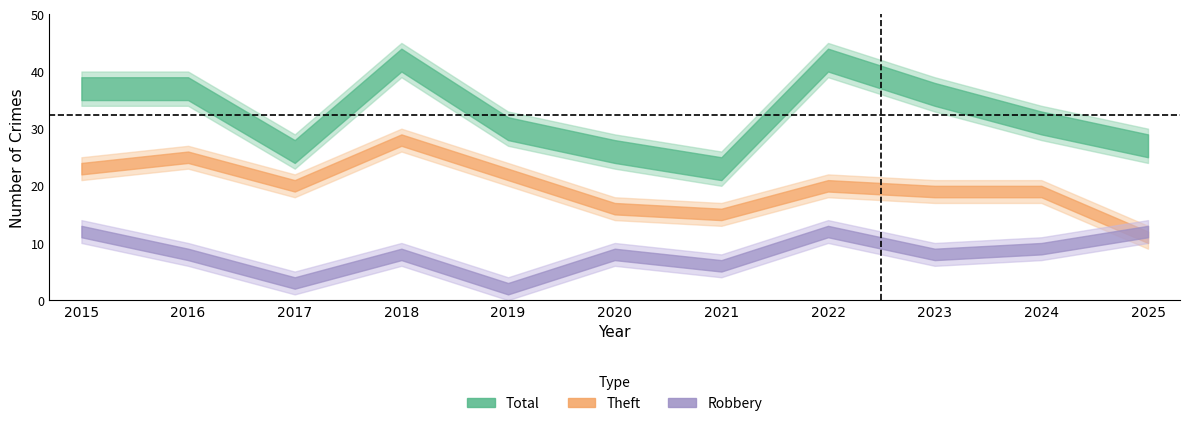

True or false: Aggravated Assault and Theft intersect in this chart.

False